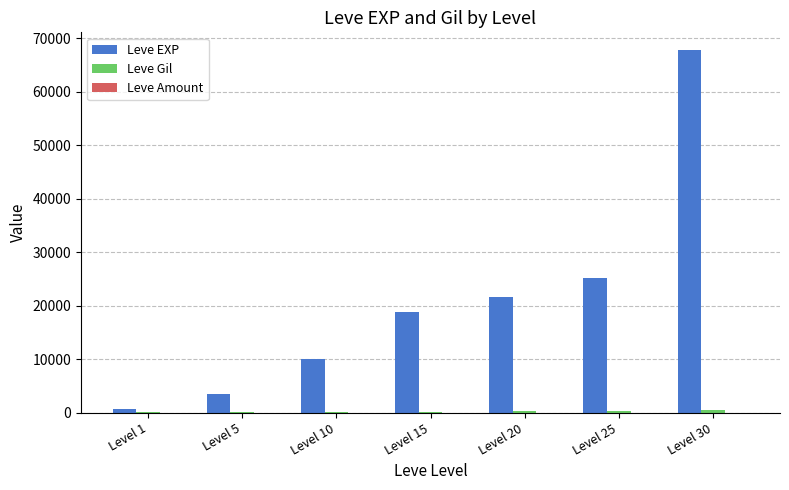

What is the sum of all Leve EXP values?

147710